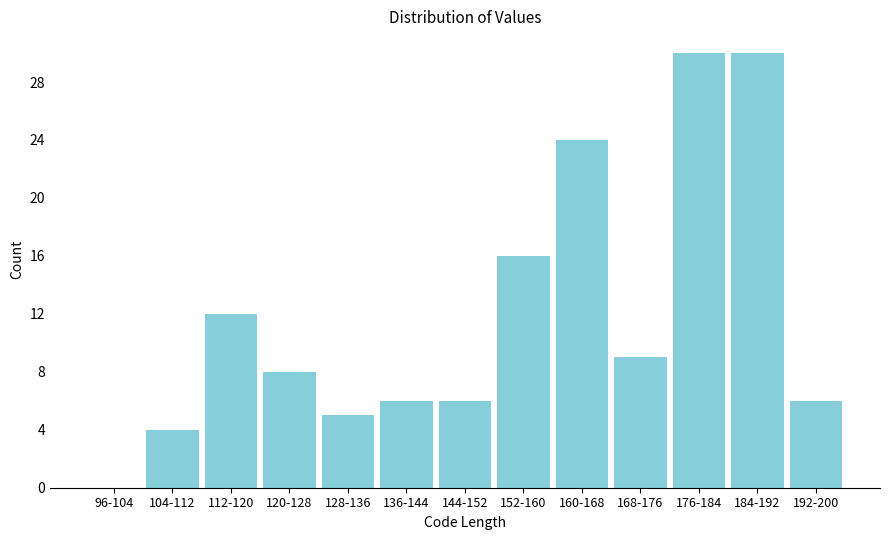

Reading right to left, what are all the values shown in this chart?

192-200=6	184-192=30	176-184=30	168-176=9	160-168=24	152-160=16	144-152=6	136-144=6	128-136=5	120-128=8	112-120=12	104-112=4	96-104=0